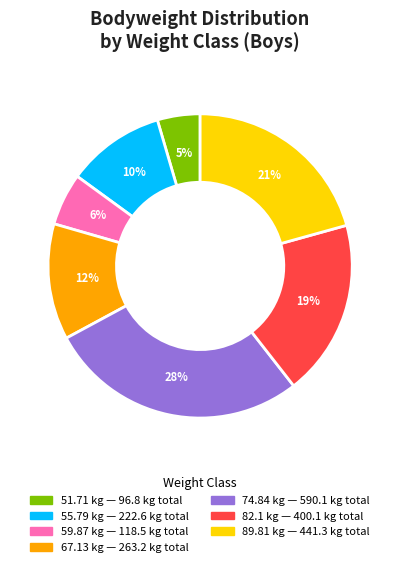

Is there any slice that represents more than half of the pie?

No